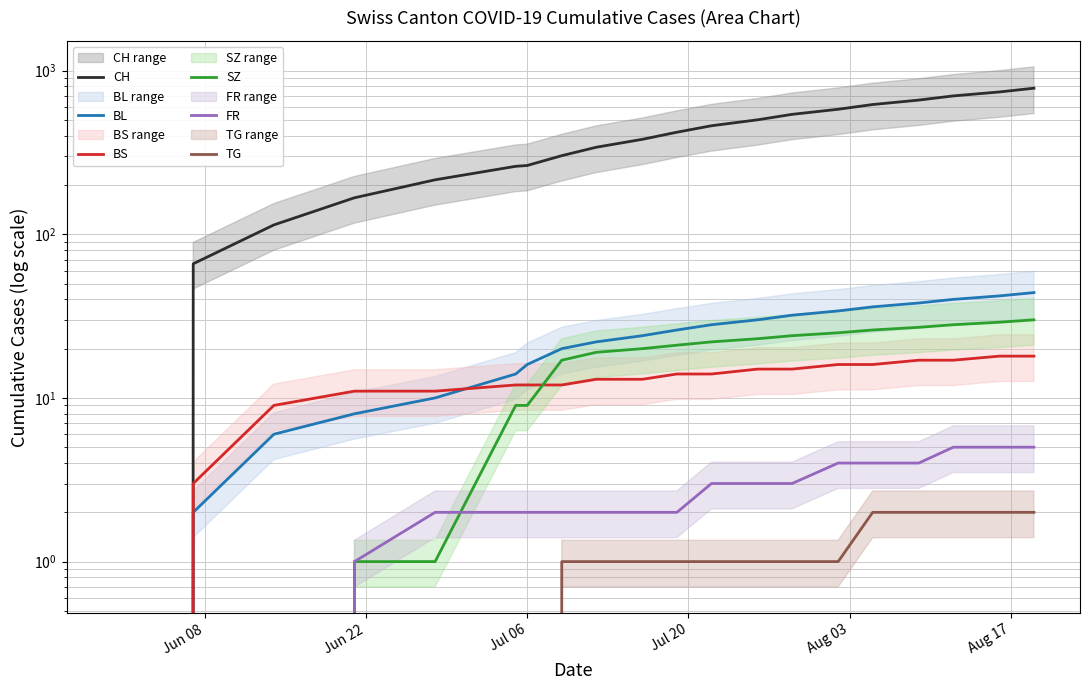

Which series has the largest range (max minus min)?

CH